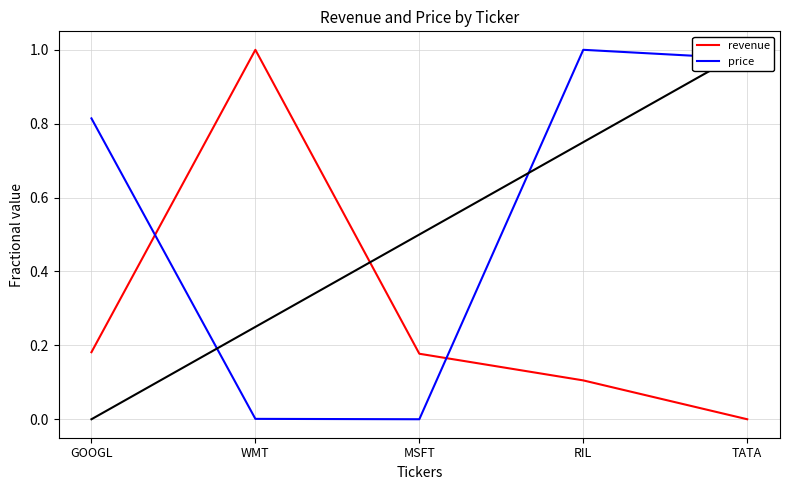

At which category does the chart reach its peak across all series?

WMT